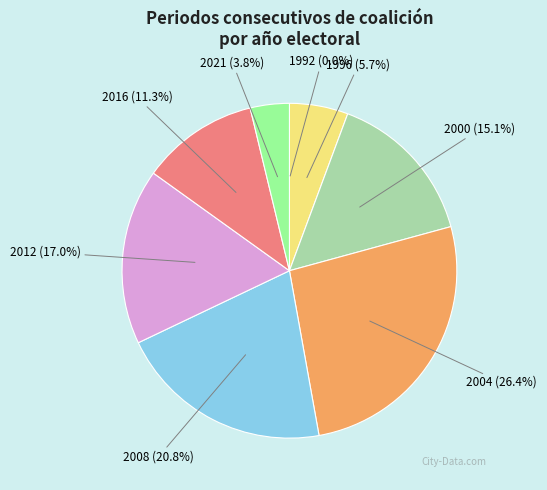

Is there any slice that represents more than half of the pie?

No